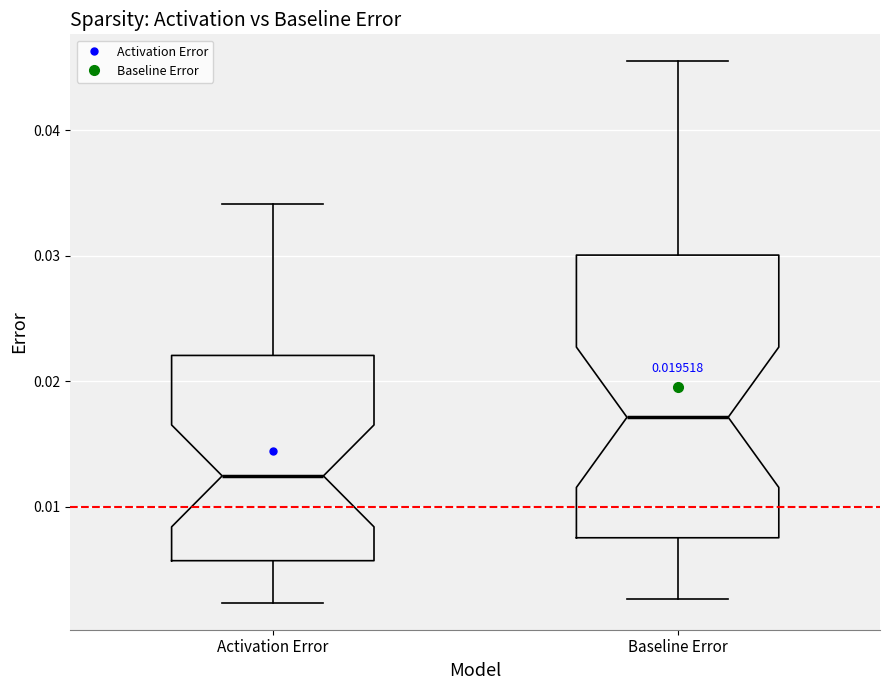

Where does the upper whisker of the box for Baseline Error end on the y-axis? The values are not printed on the chart, so give them approximately, as read against the axis.

0.045